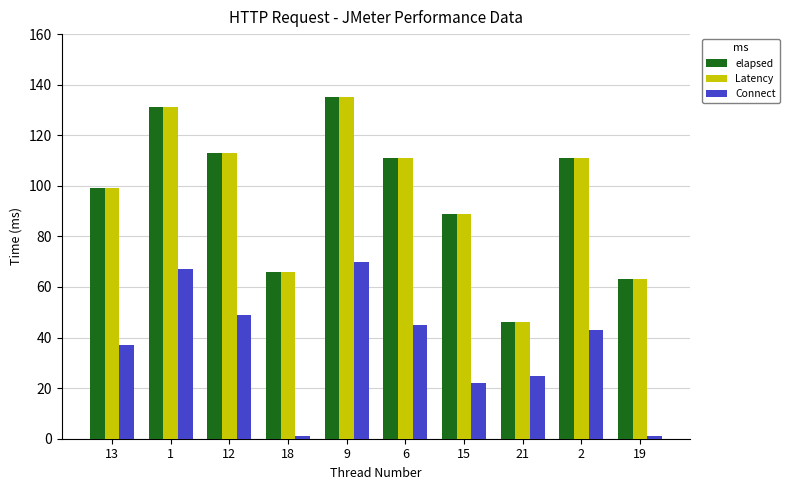

Reading right to left, what are all the values shown in this chart?

elapsed: 19=63	2=111	21=46	15=89	6=111	9=135	18=66	12=113	1=131	13=99
Latency: 19=63	2=111	21=46	15=89	6=111	9=135	18=66	12=113	1=131	13=99
Connect: 19=1	2=43	21=25	15=22	6=45	9=70	18=1	12=49	1=67	13=37